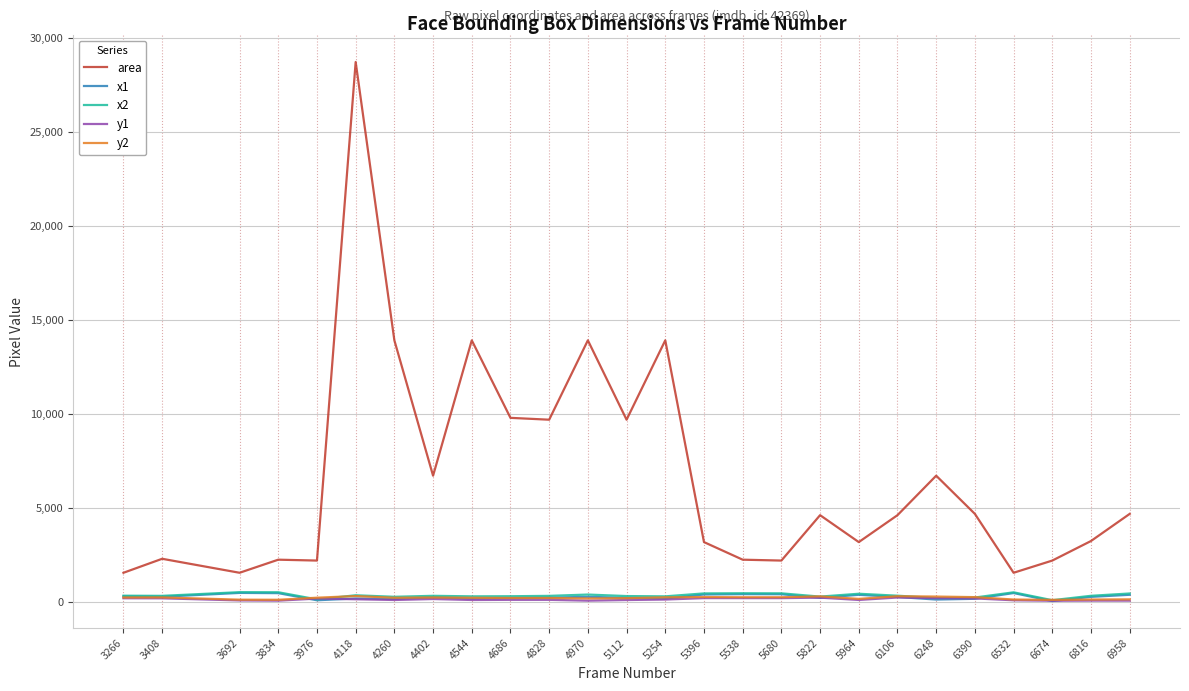

True or false: x1 has a value of 224 at 5822.

True